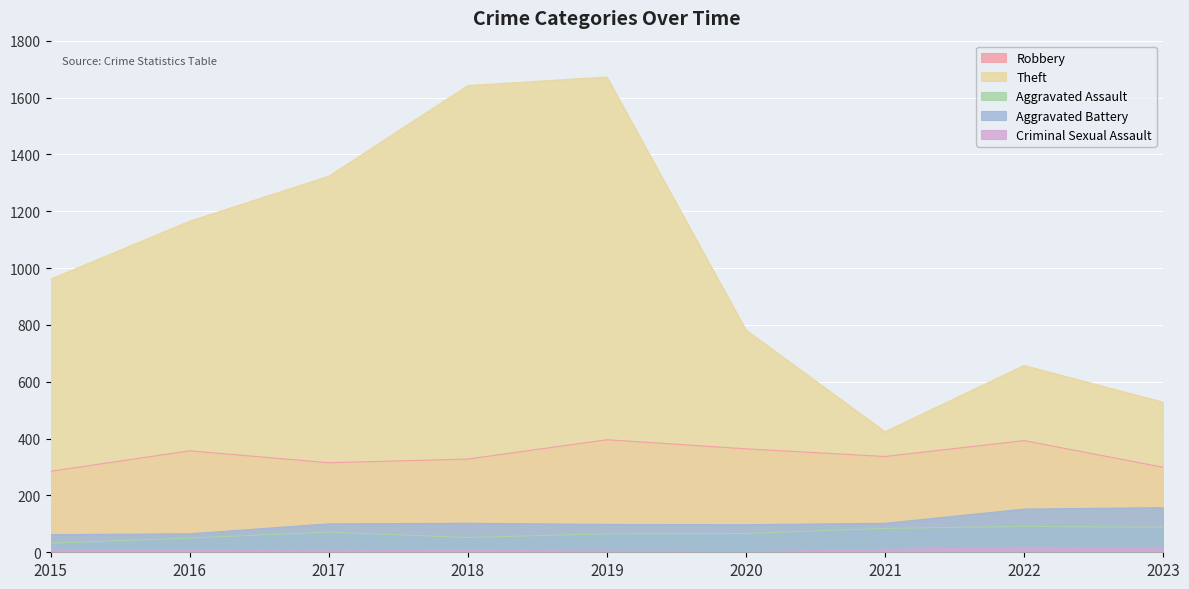

What is the maximum value shown in the chart?

1672